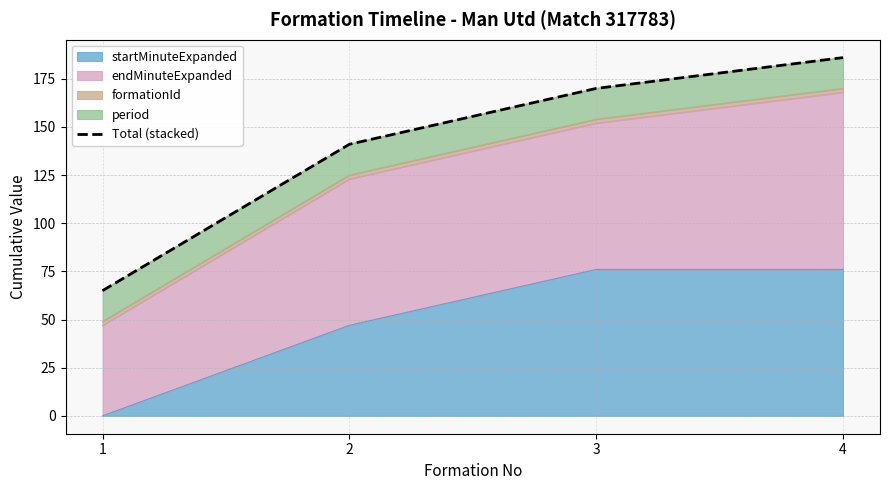

What is the difference between the values at 2 and 3?

29